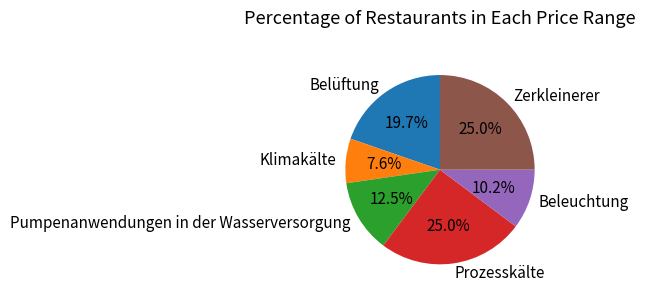

Is the sum of Zerkleinerer and Beleuchtung greater than half?

No